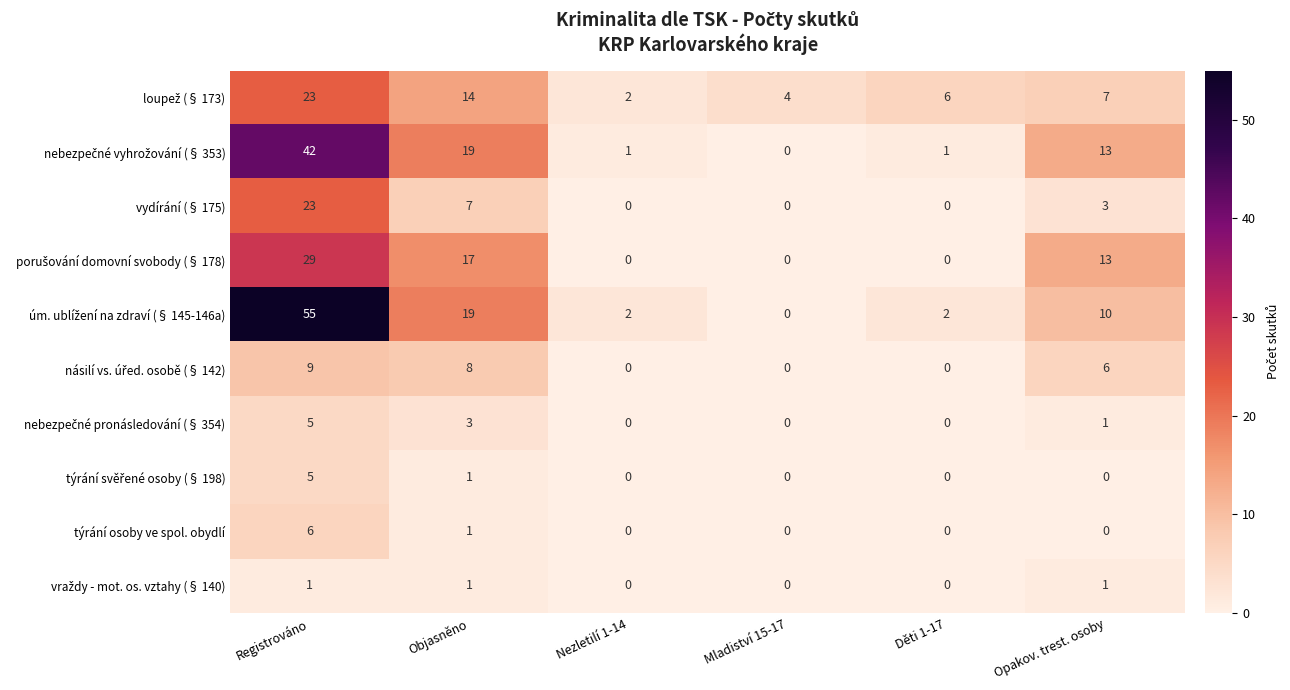

The týrání osoby ve spol. obydlí series shows 0 at Mladiství 15-17. True or false?

True